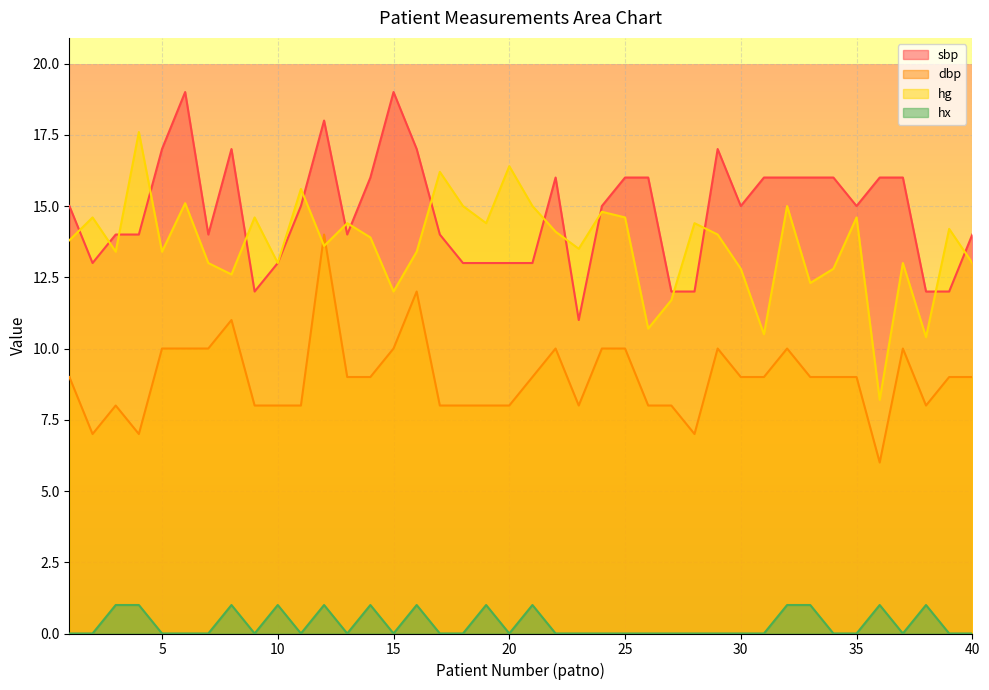

Which series changed the most between 8 and 18?

sbp